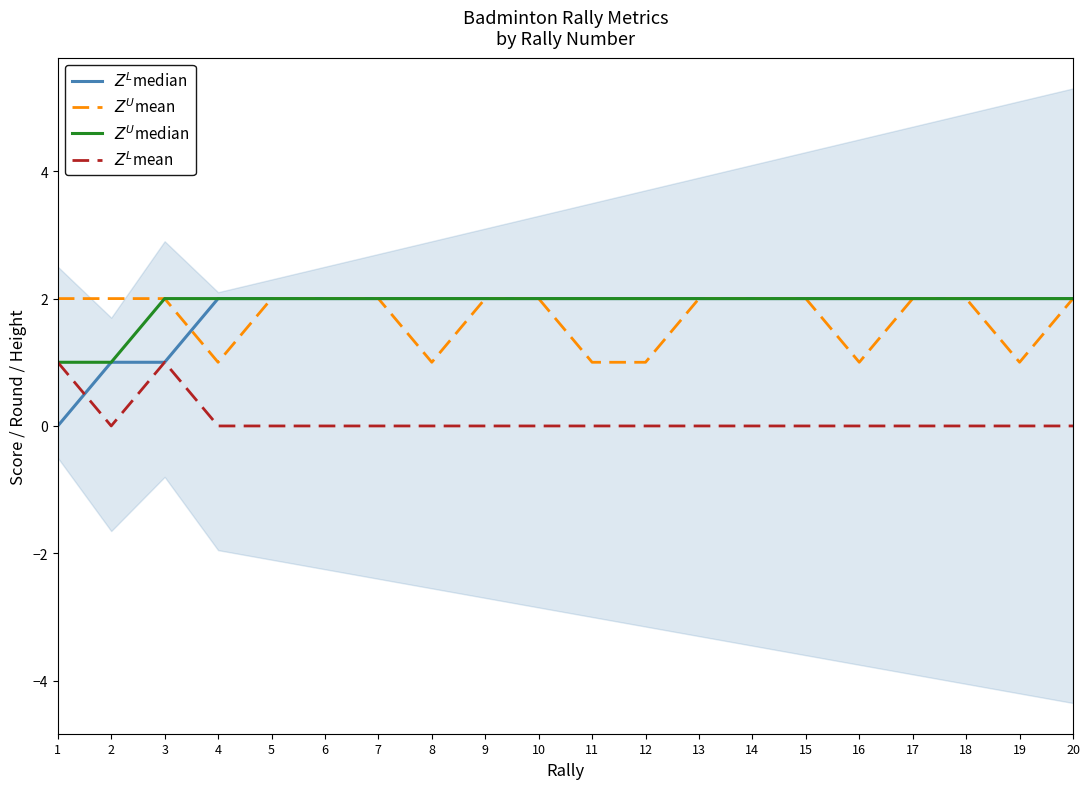

Is this an area chart (filled region under the line)?

No